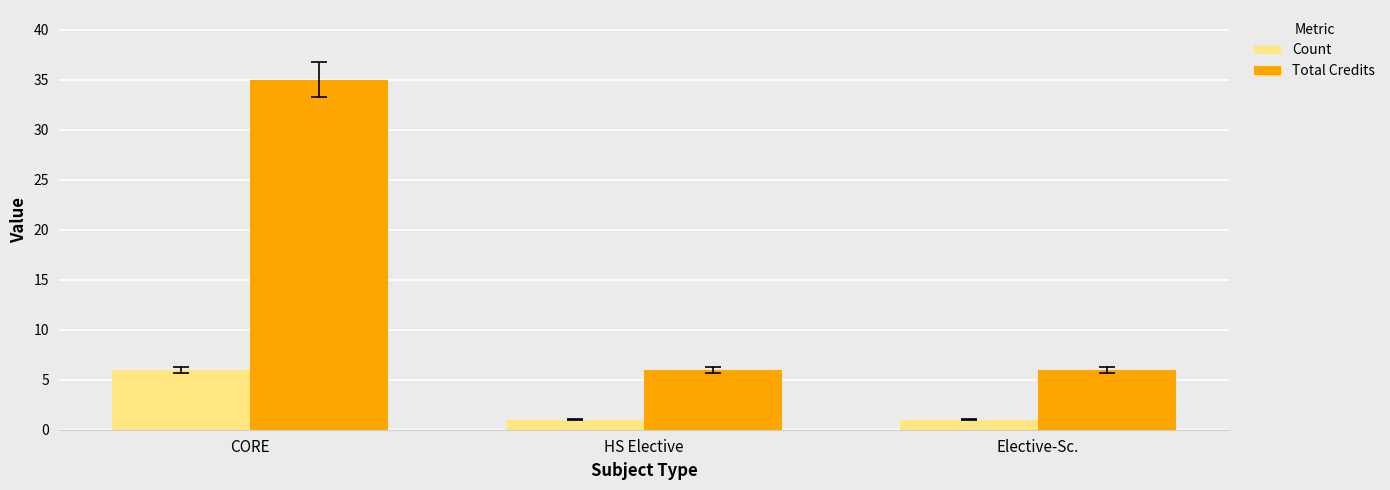

What is the difference between the highest and lowest values at Elective-Sc.?

5